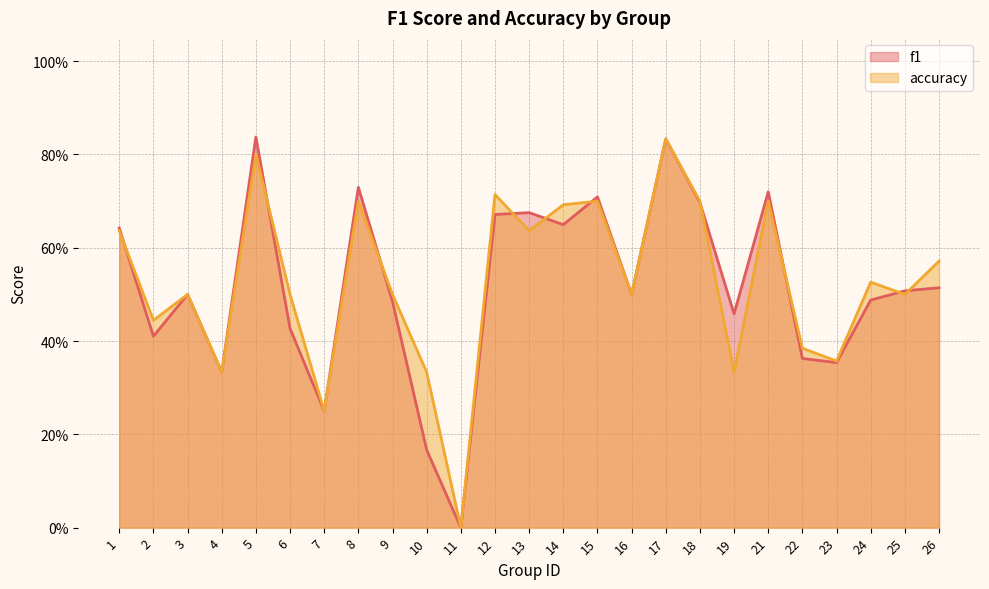

How many interior local valleys does the accuracy series have?

9